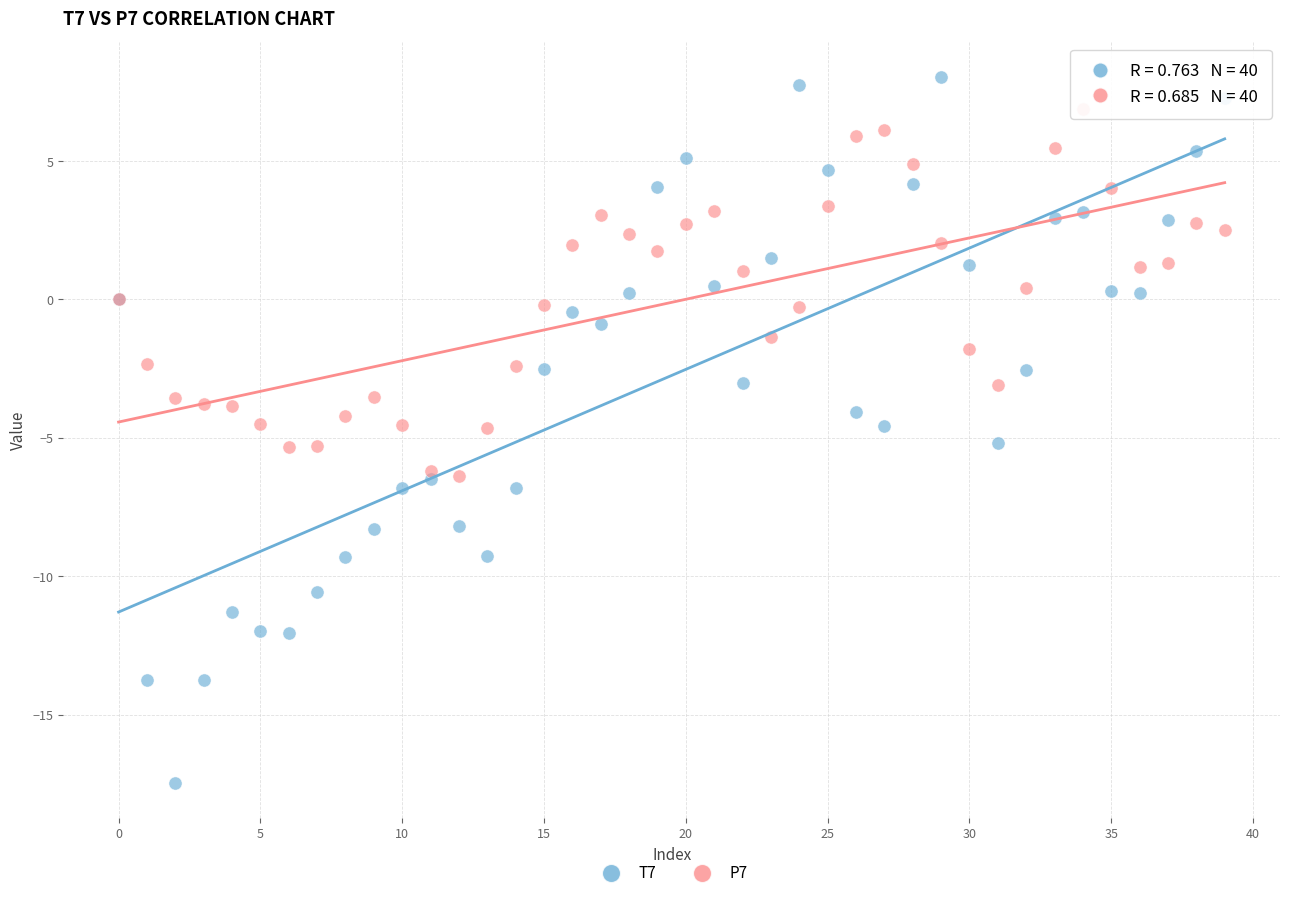

What are all the series names shown in the legend?

T7, P7